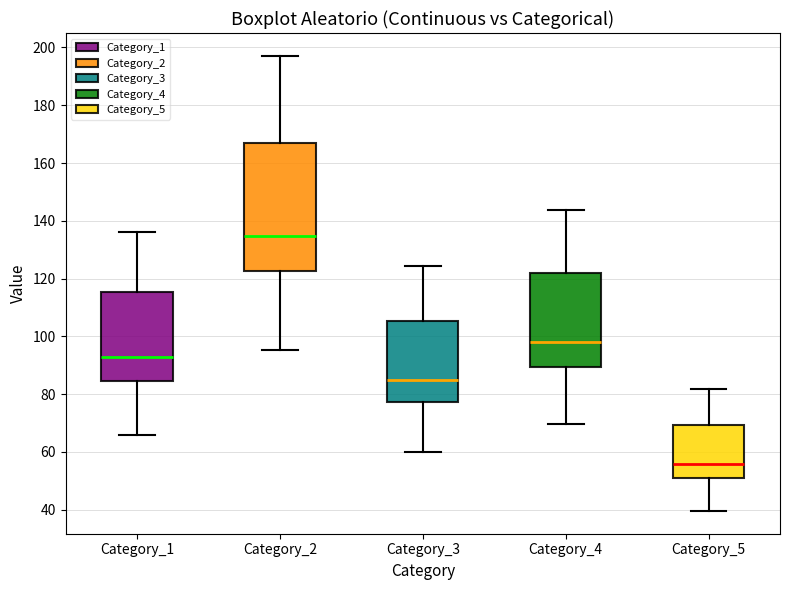

Reading left to right, transcribe this box plot: for each box, give where its median line is, the range the box spans, and where its two whiskers end, as read against the y-axis. The values are not printed on the chart, so give them approximately, as read against the axis.

Category_1: median 92, box 84 to 116, whiskers 66 to 136
Category_2: median 134, box 122 to 166, whiskers 96 to 198
Category_3: median 84, box 78 to 106, whiskers 60 to 124
Category_4: median 98, box 90 to 122, whiskers 70 to 144
Category_5: median 56, box 50 to 70, whiskers 40 to 82